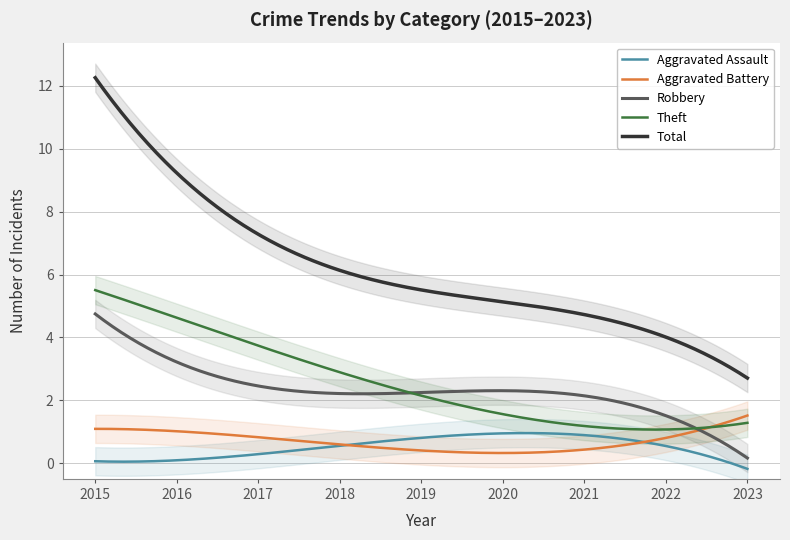

Reading left to right, list all the values displayed in this chart.

Aggravated Assault: 2015=0	2016=0	2017=1	2018=0	2019=0	2020=2	2021=1	2022=0	2023=0
Aggravated Battery: 2015=1	2016=1	2017=1	2018=1	2019=0	2020=0	2021=0	2022=2	2023=1
Robbery: 2015=6	2016=0	2017=5	2018=1	2019=3	2020=3	2021=2	2022=0	2023=1
Theft: 2015=5	2016=6	2017=3	2018=2	2019=3	2020=2	2021=0	2022=2	2023=1
Total: 2015=13	2016=7	2017=10	2018=4	2019=6	2020=7	2021=3	2022=4	2023=3